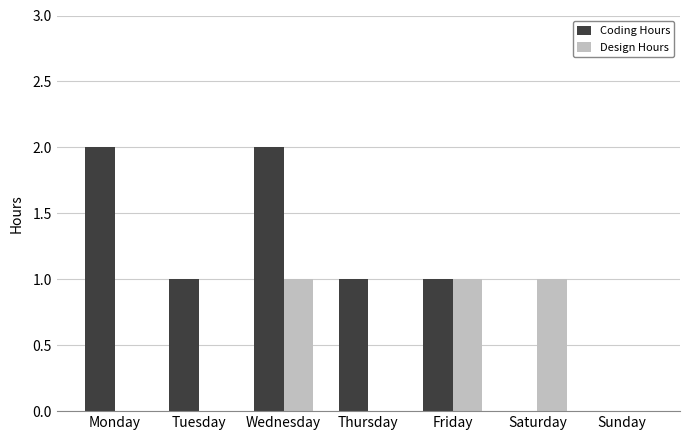

What is the total value across all series at Monday?

2